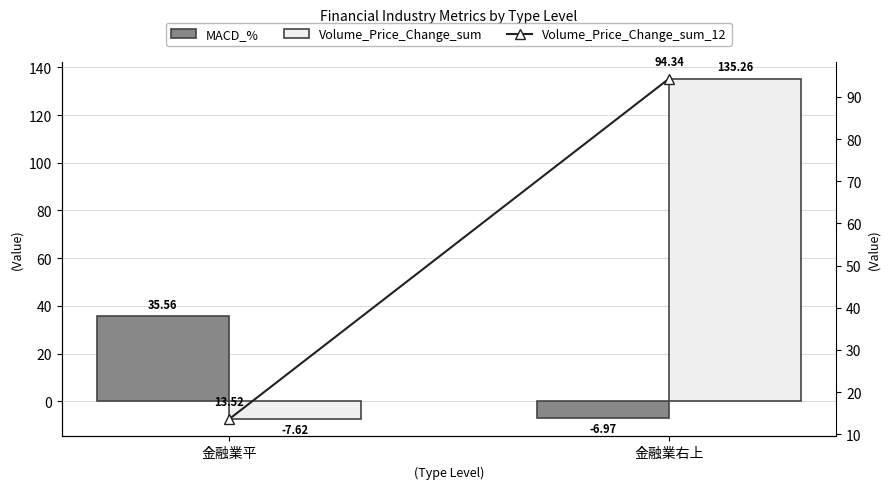

At how many categories does at least one series exceed 91?

1